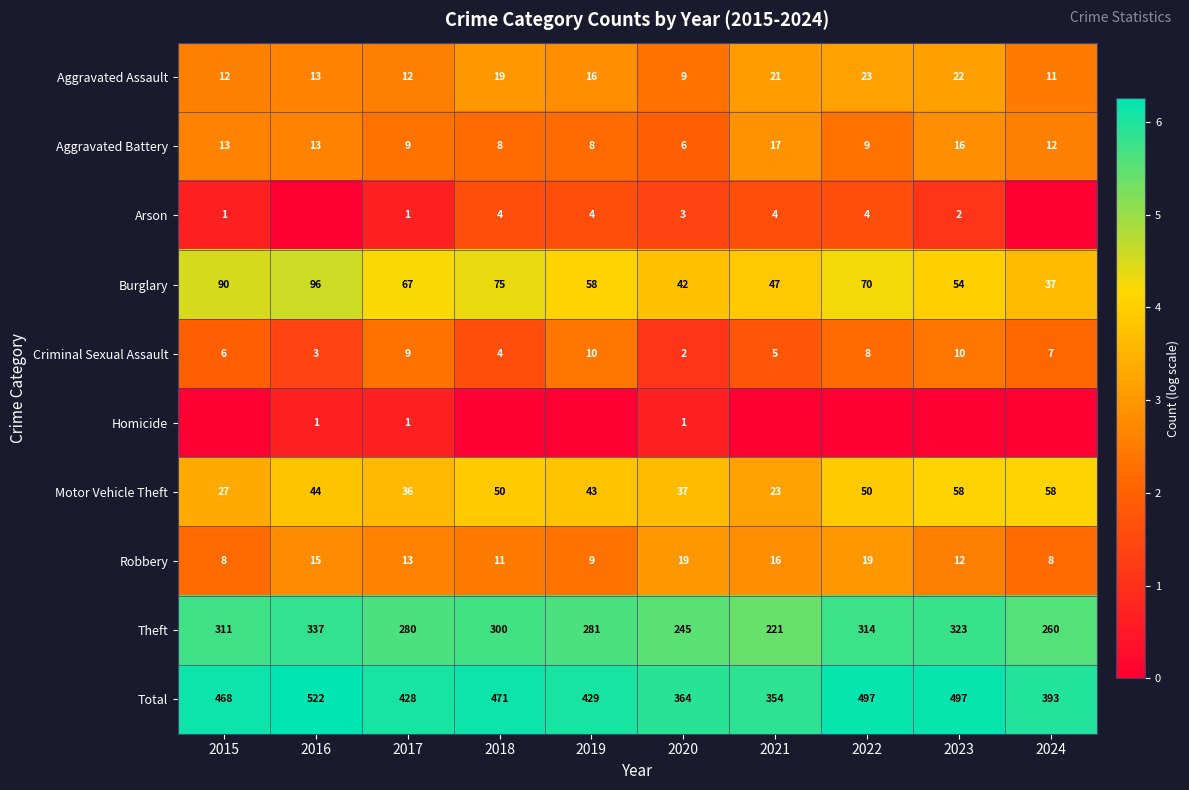

The Burglary series shows 80 at 2023. True or false?

False